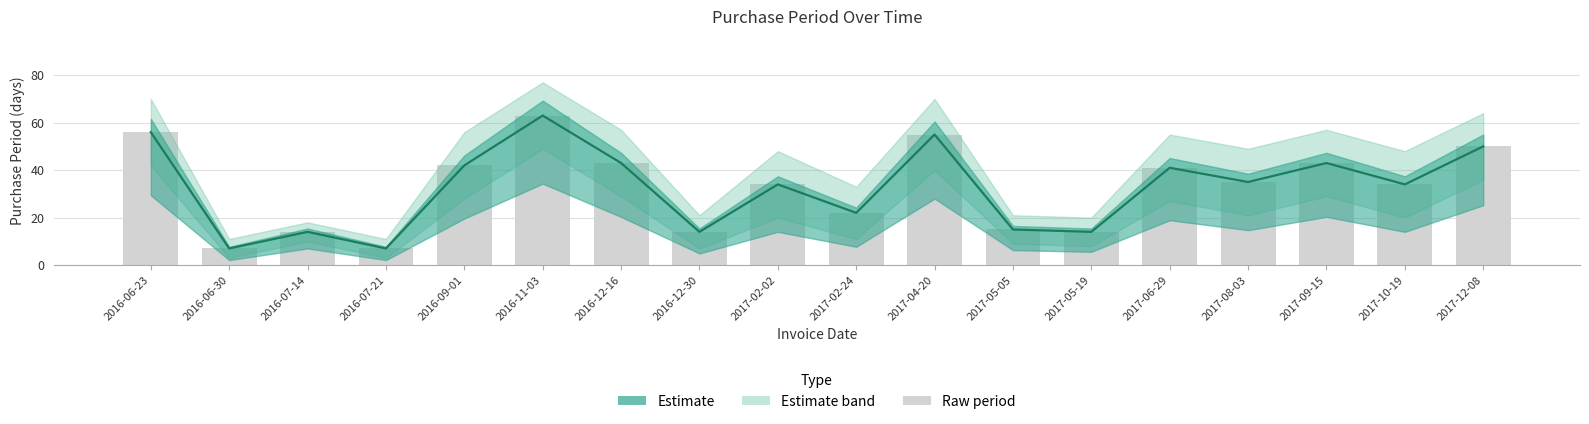

Rank the categories by value from highest to lowest.

2016-11-03, 2016-06-23, 2017-04-20, 2017-12-08, 2016-12-16, 2017-09-15, 2016-09-01, 2017-06-29, 2017-08-03, 2017-02-02, 2017-10-19, 2017-02-24, 2017-05-05, 2016-07-14, 2016-12-30, 2017-05-19, 2016-06-30, 2016-07-21